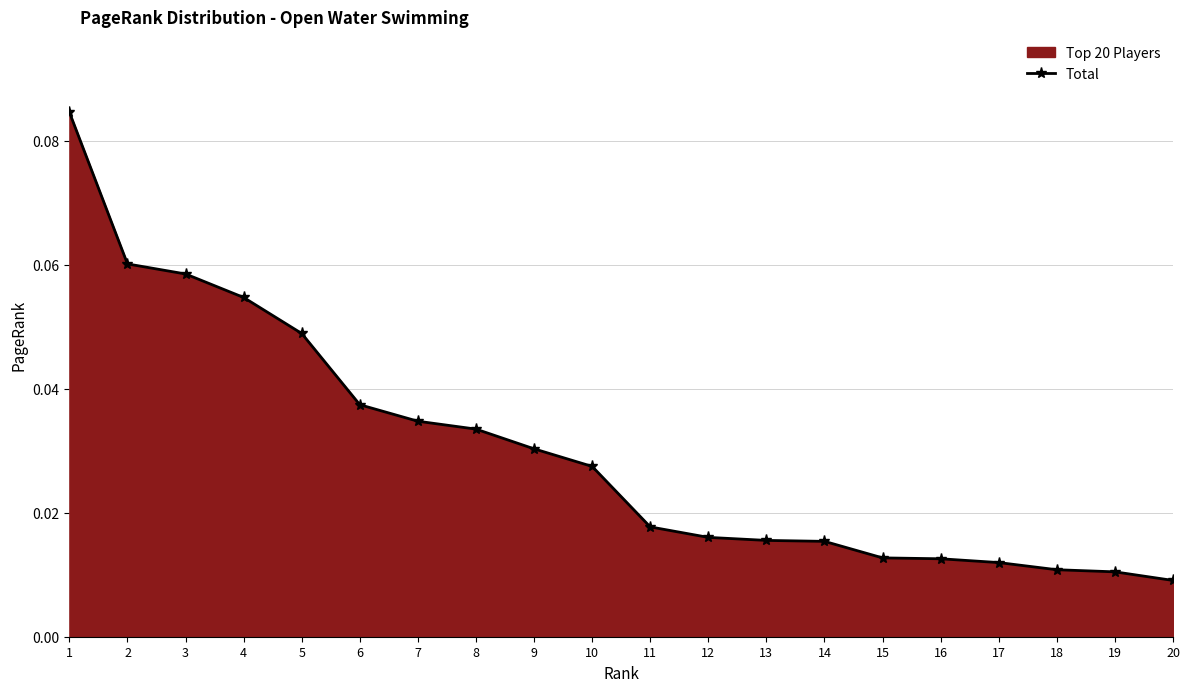

List the labels in order of value, largest first.

1, 2, 3, 4, 5, 6, 7, 8, 9, 10, 11, 12, 13, 14, 15, 16, 17, 18, 19, 20